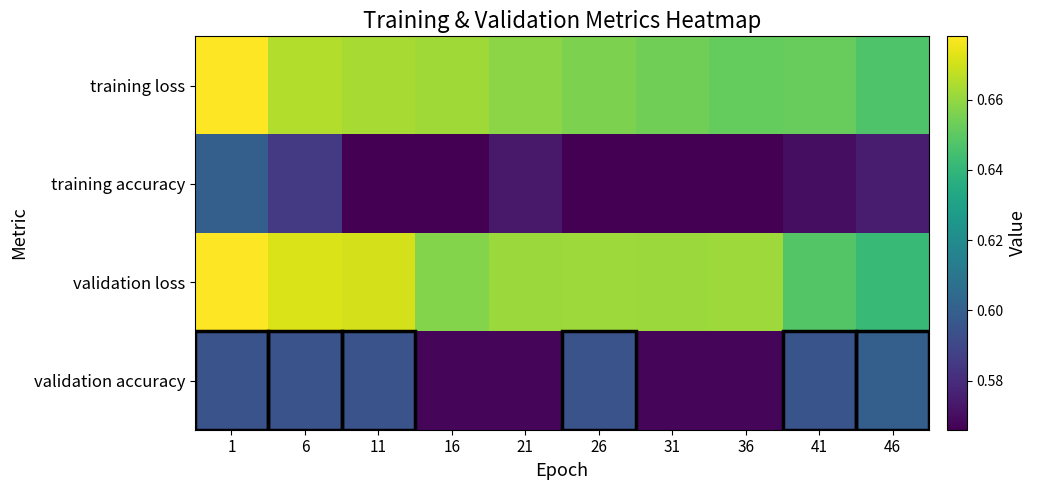

Which series changed the most between 1 and 6?

training accuracy